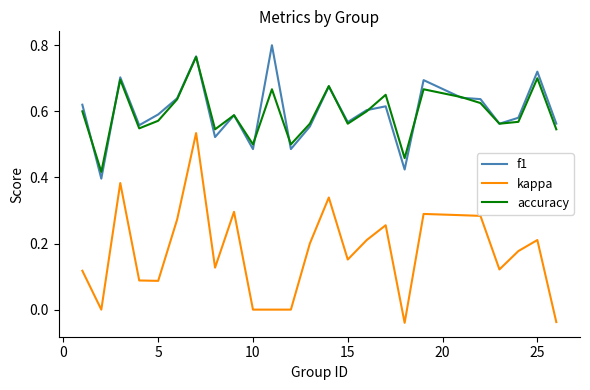

What is the sum of all f1 values?

15.0